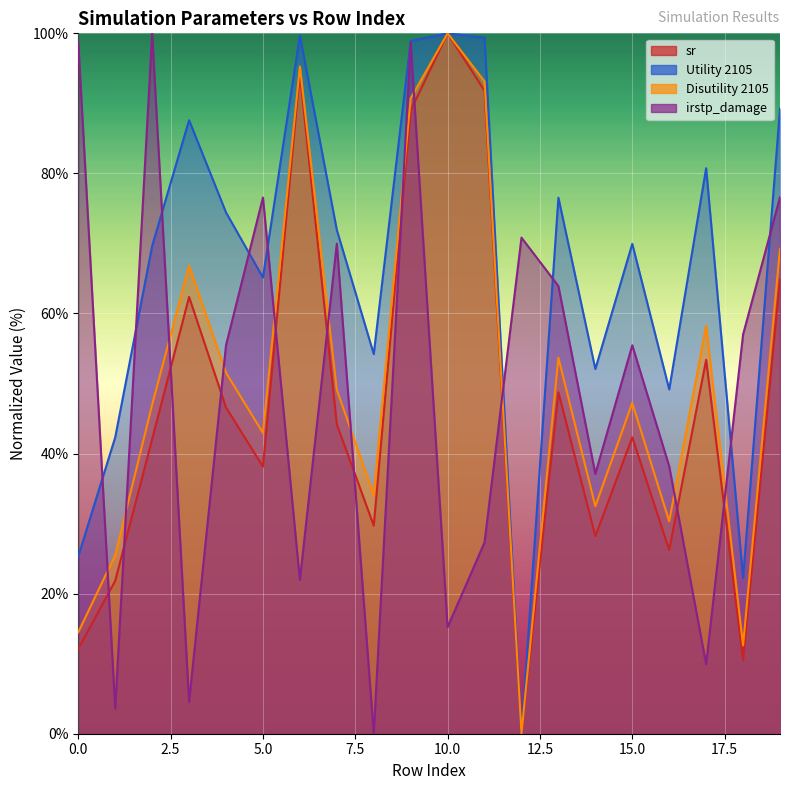

How many data points in Disutility 2105 are above 49?

10